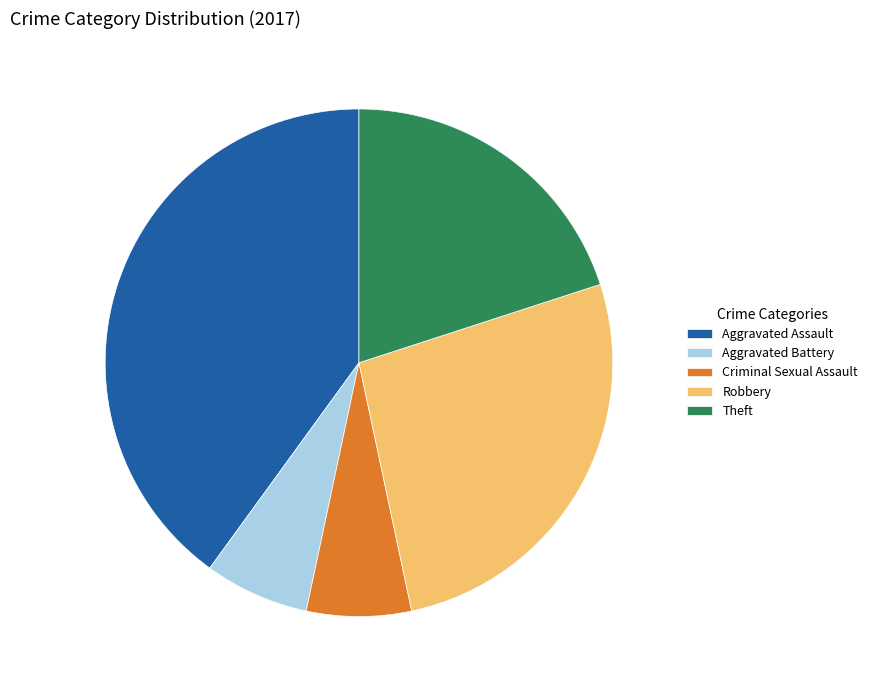

Is it true that Robbery is 37% of the pie?

False